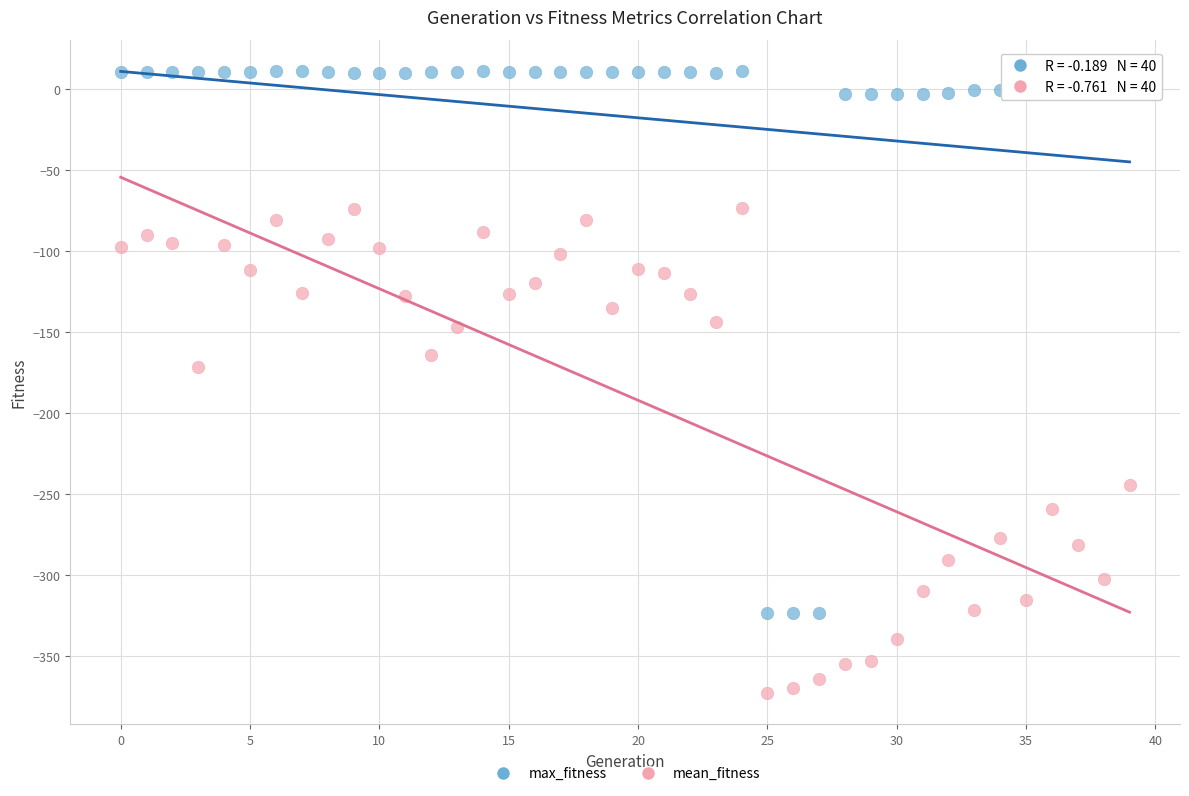

What are all the series names shown in the legend?

max_fitness, mean_fitness